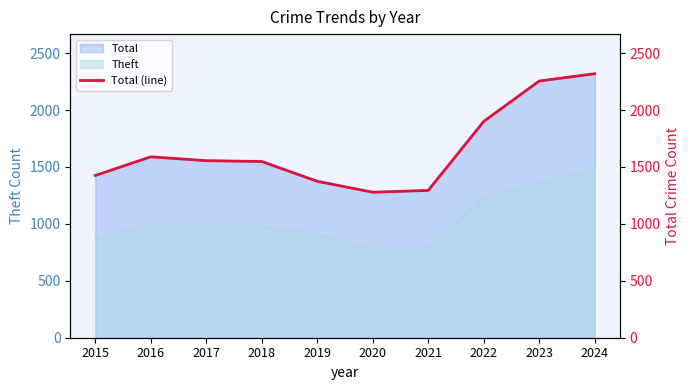

The chart shows a value of 675 at 2018. True or false?

False